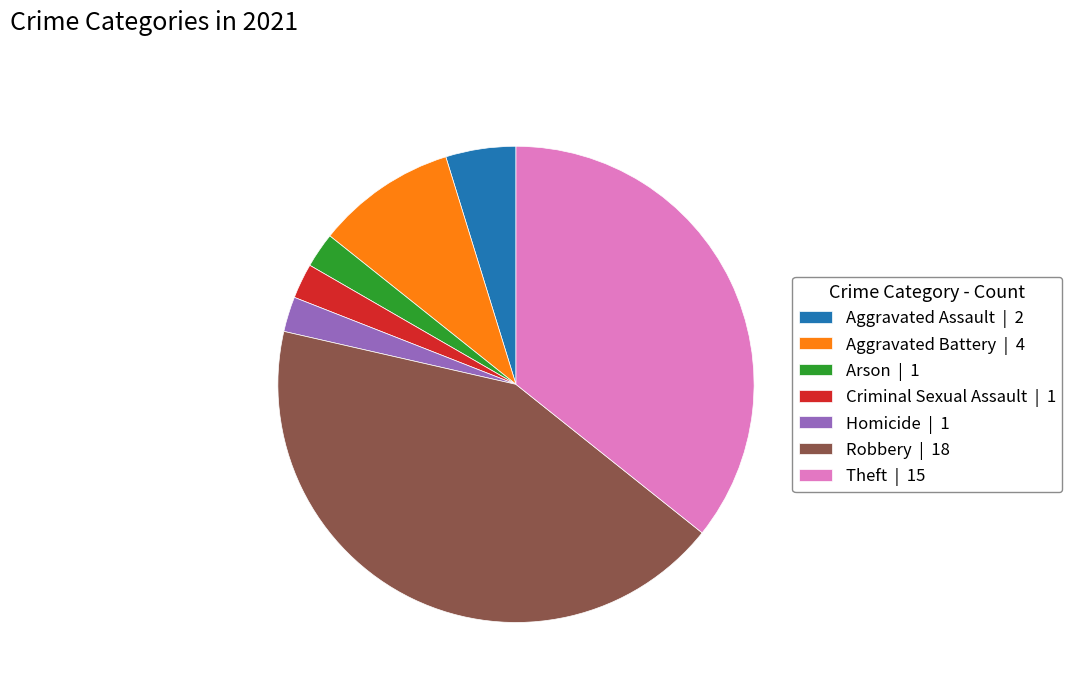

How many segments does this pie chart have?

7